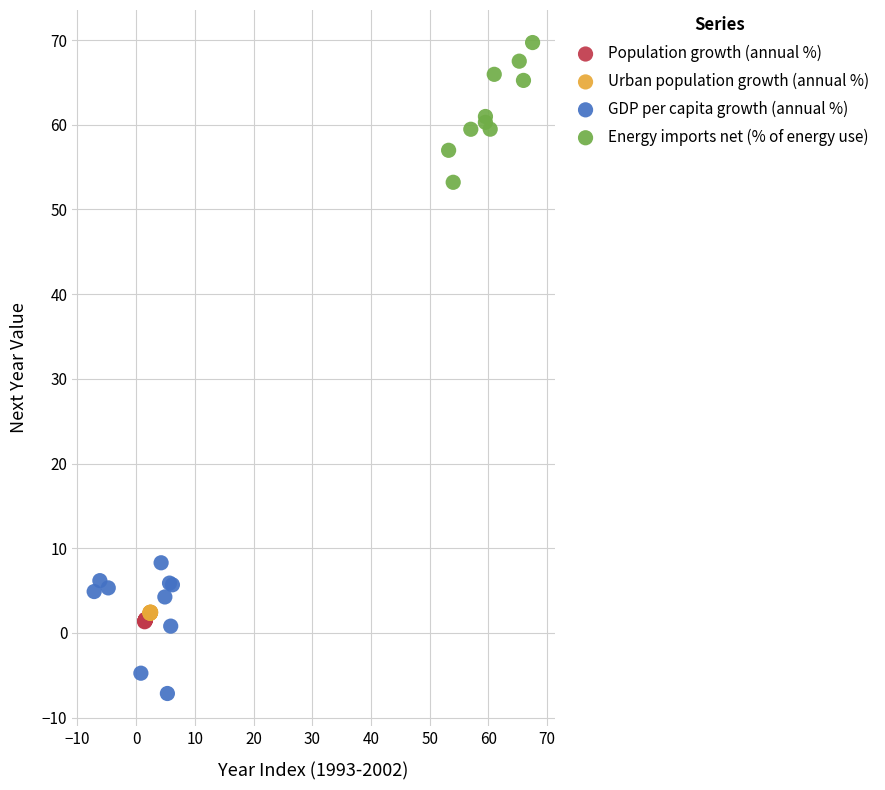

Which series contains the highest Y value?

Energy imports net (% of energy use)